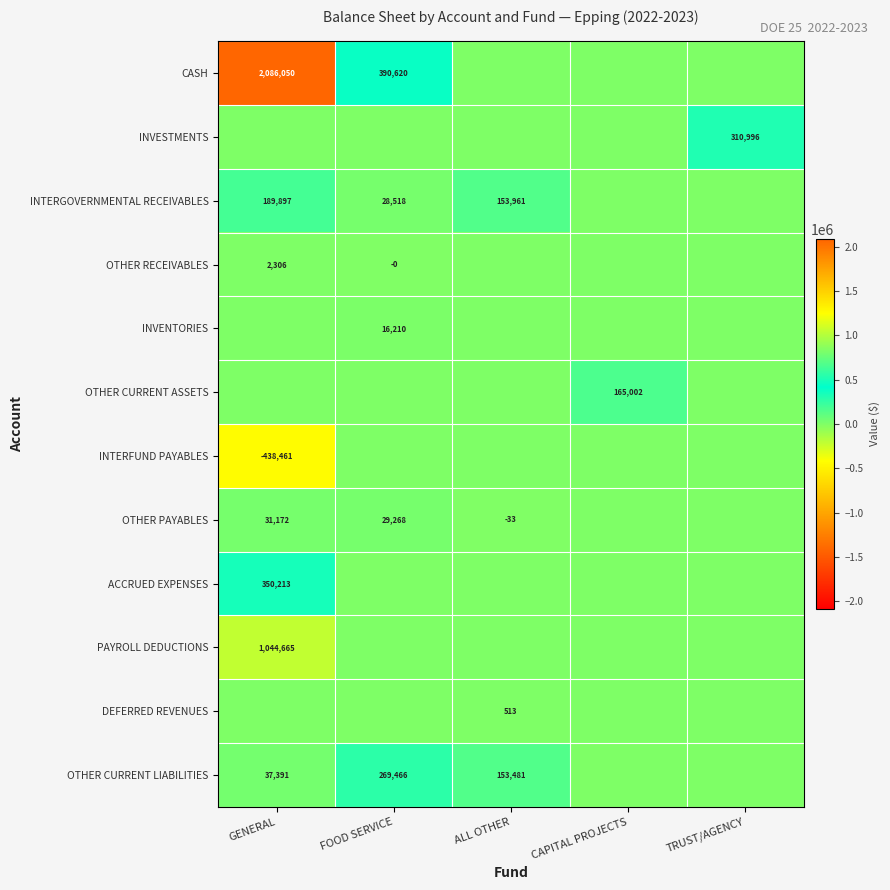

Is it true that PAYROLL DEDUCTIONS equals 1044665 at GENERAL?

True